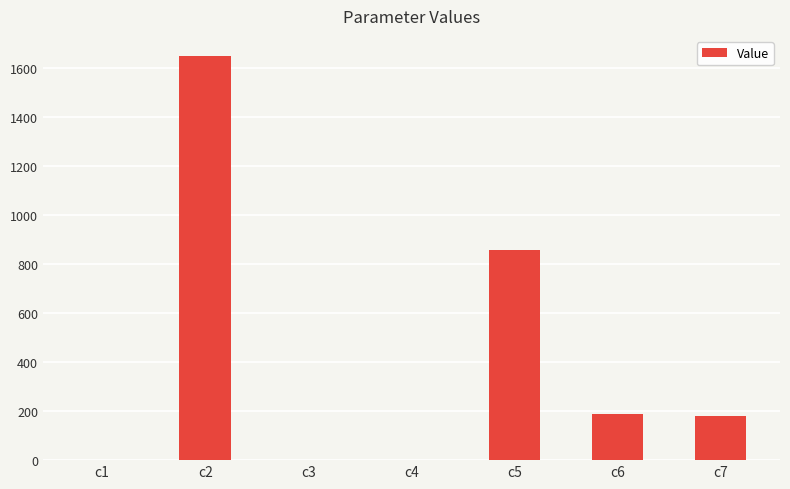

Count the number of values greater than 180.

4